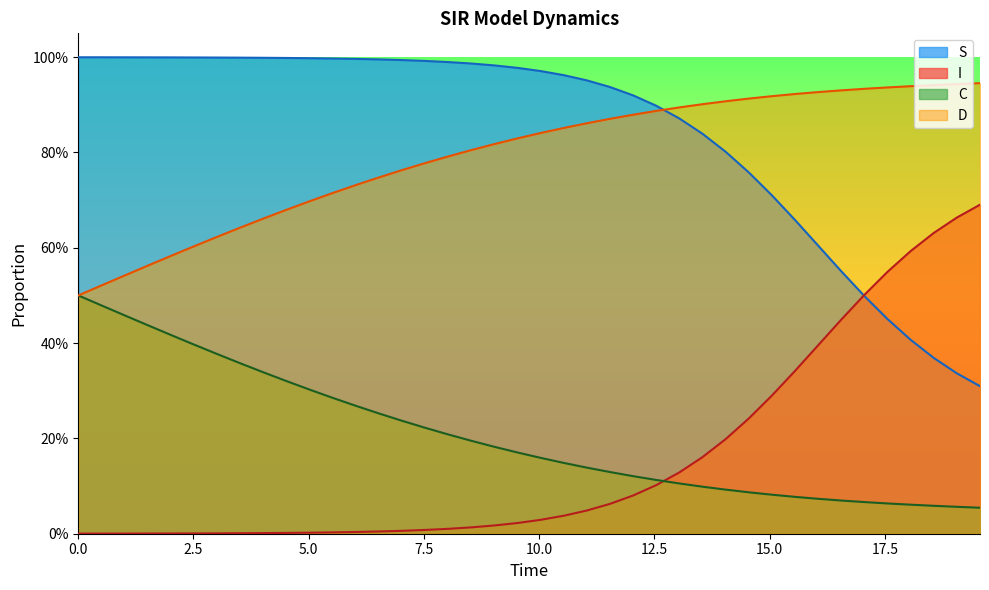

What is the difference between the maximum and minimum values in the S series?

0.7